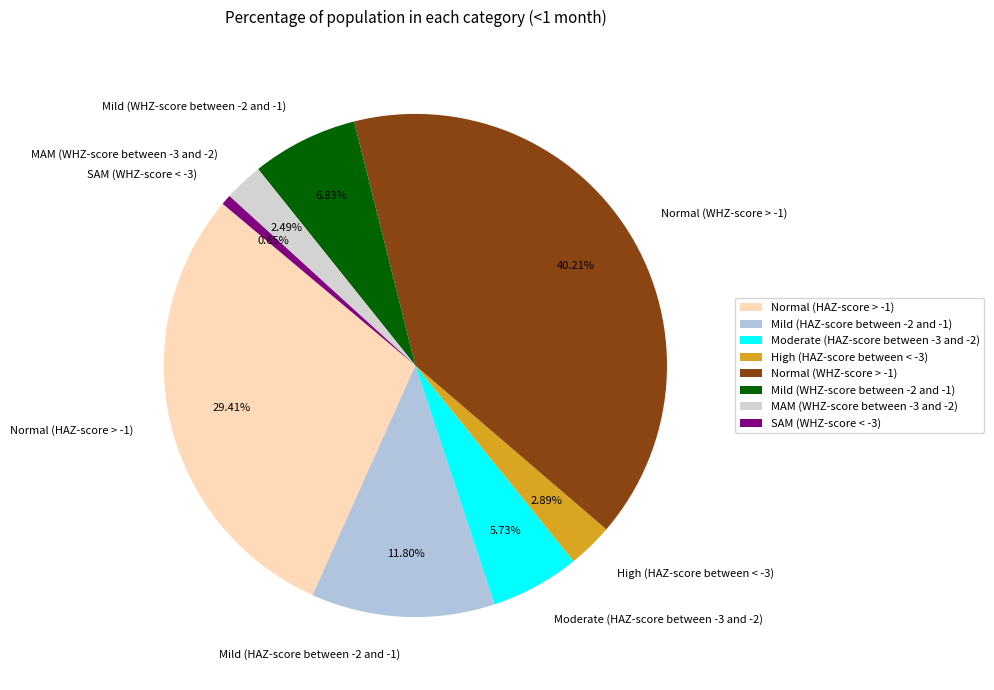

How many slices are in this pie chart?

8